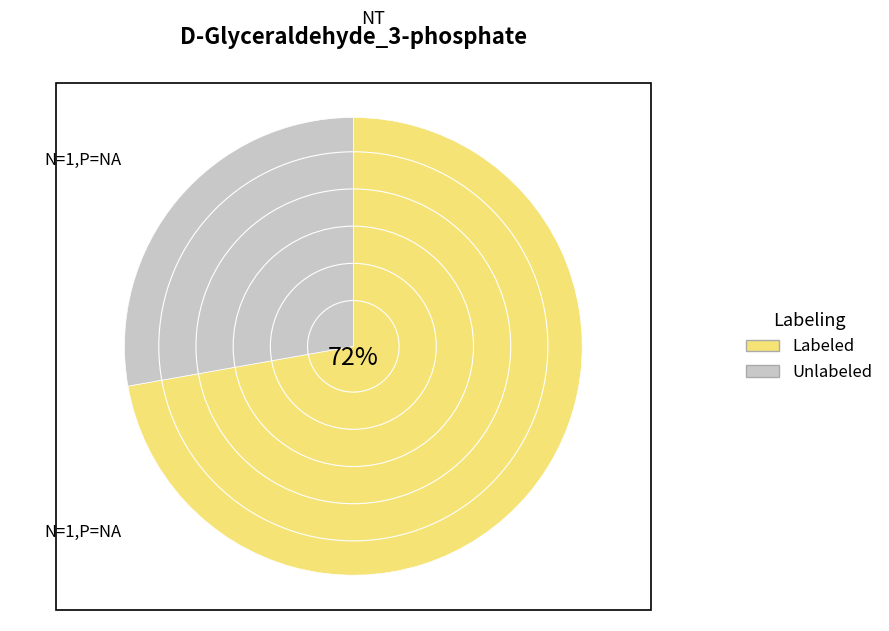

To the nearest percent, what is the difference between the largest and smallest slice percentages?

44%